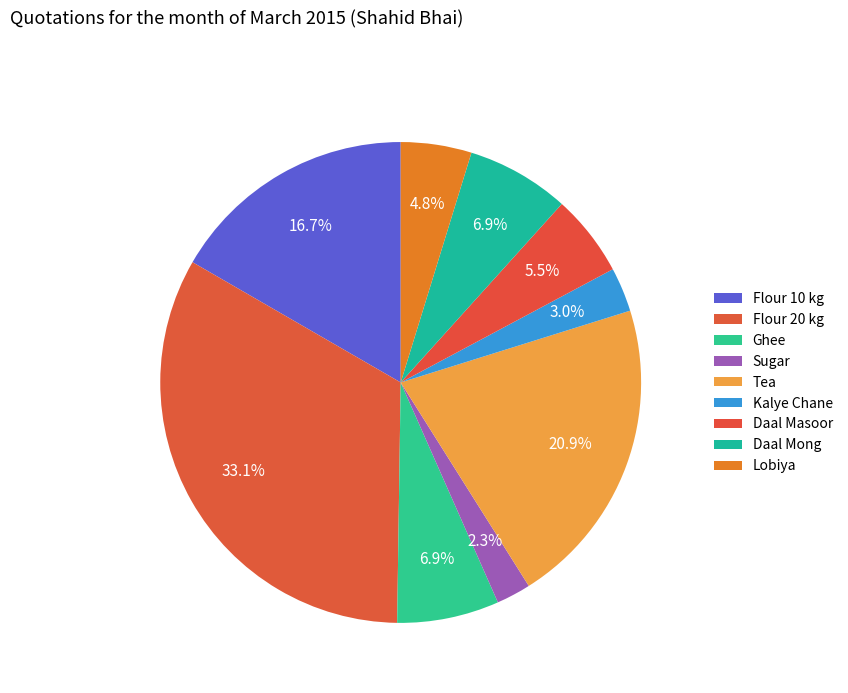

How many slices are in this pie chart?

9